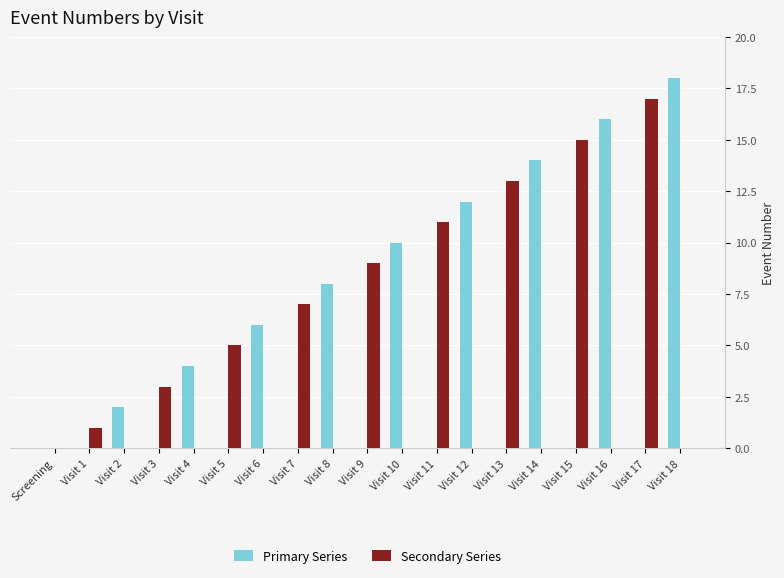

What is the sum of all Secondary Series values?

81